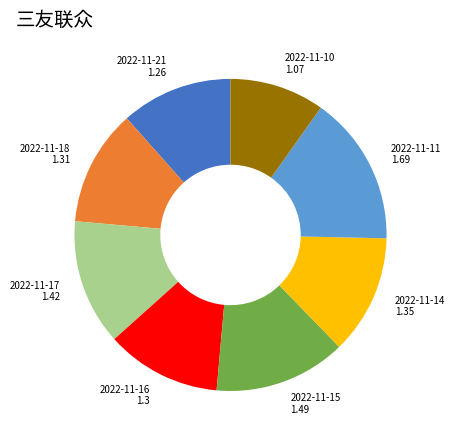

Combined, do 2022-11-11 and 2022-11-17 account for over 50%?

No